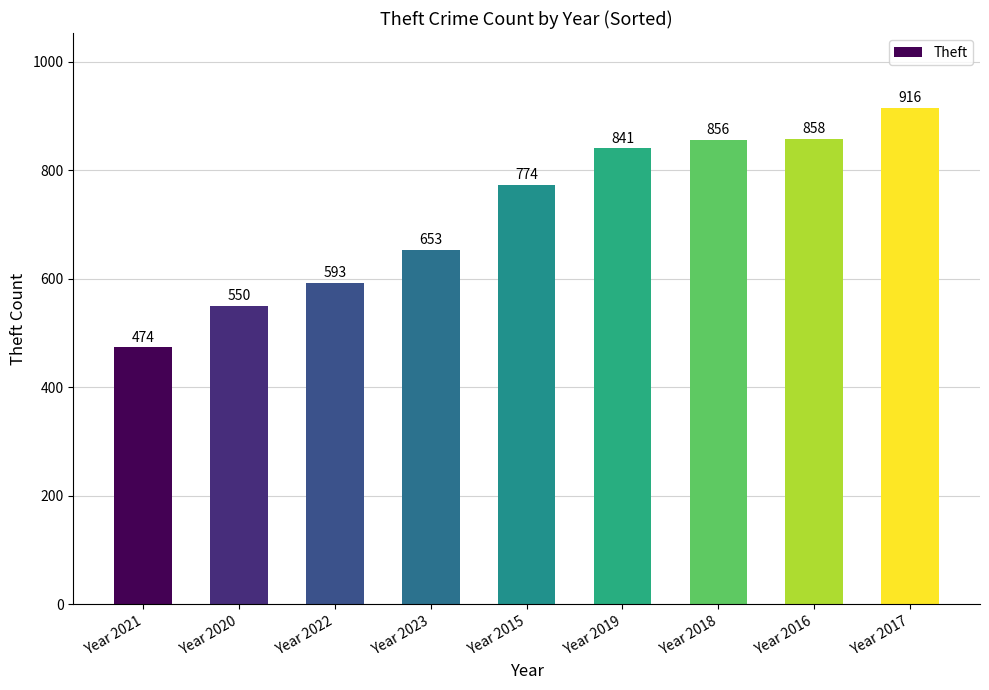

What is the difference between the second highest and second lowest values?

308